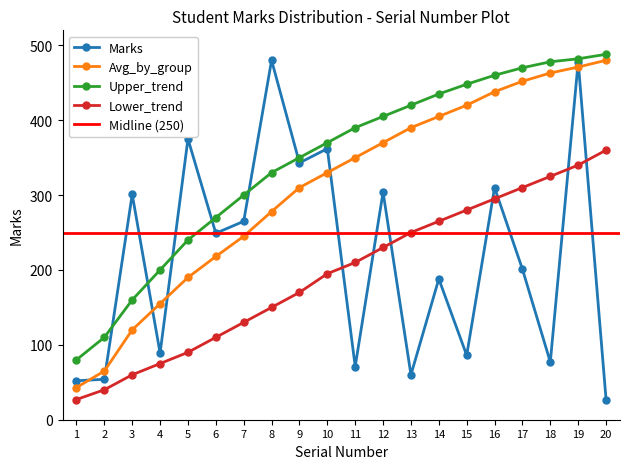

What is the value of the Lower_trend point at the 11th from the left?

210